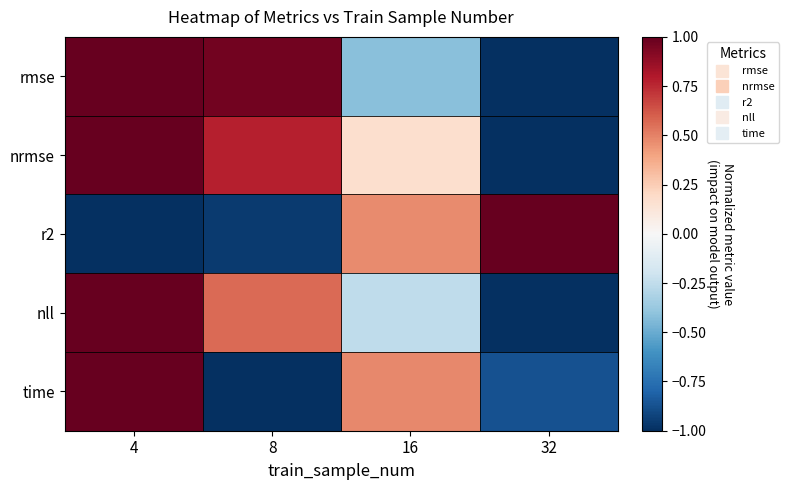

Which series has the largest total across all categories?

nrmse